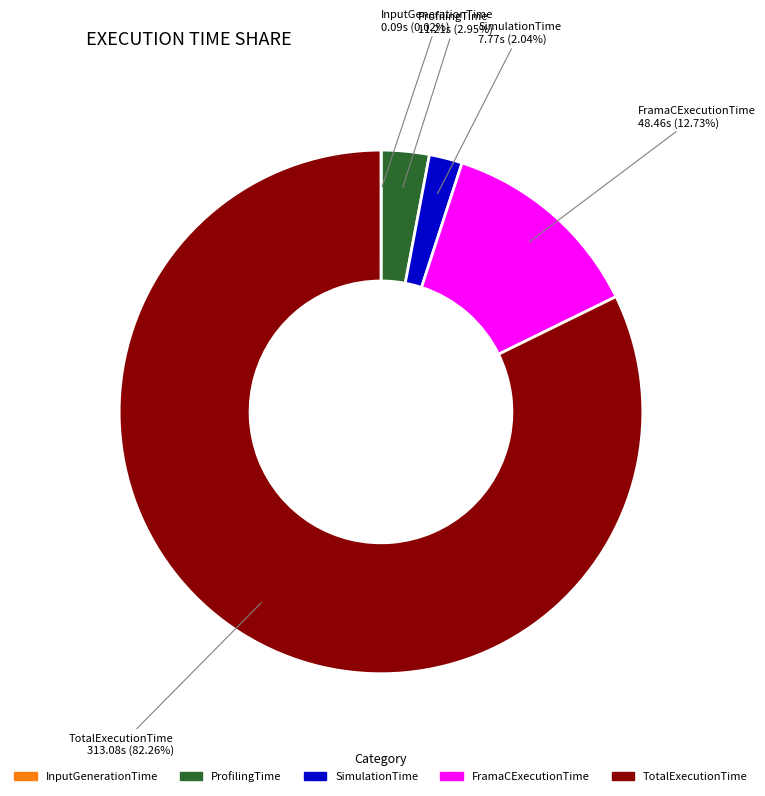

What is the largest slice in the pie chart?

TotalExecutionTime